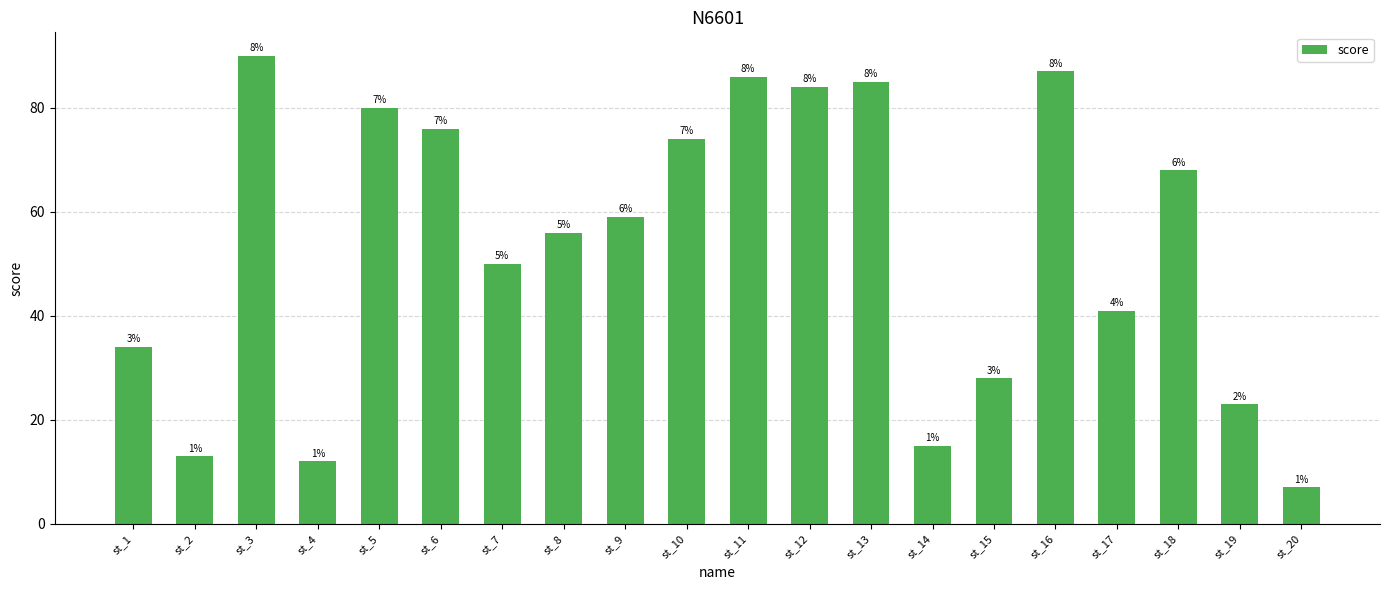

What is the average value?

53